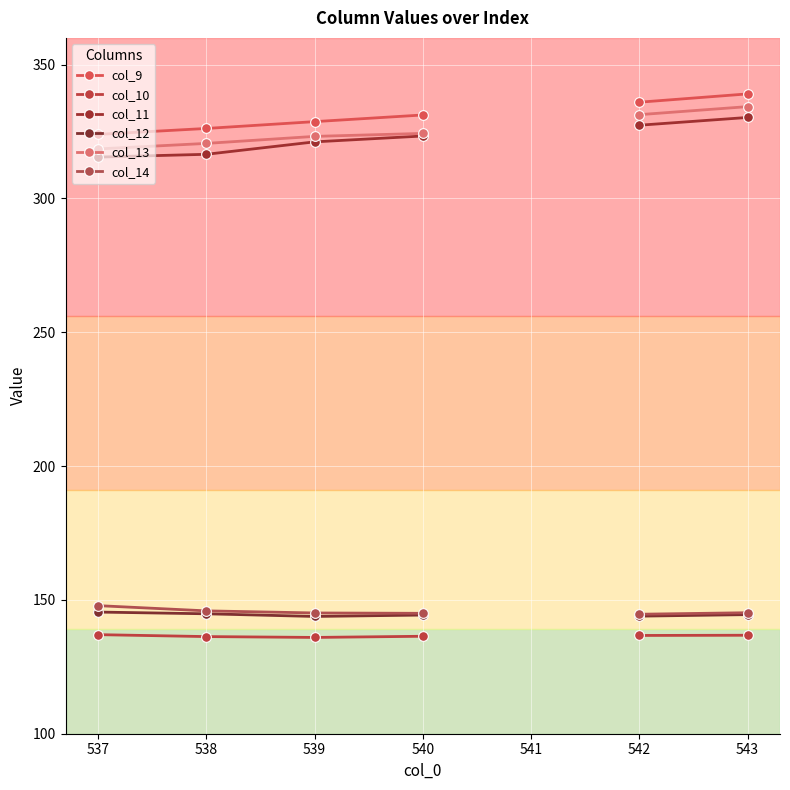

What is the difference between the second highest and second lowest values in the col_9 series?

9.8